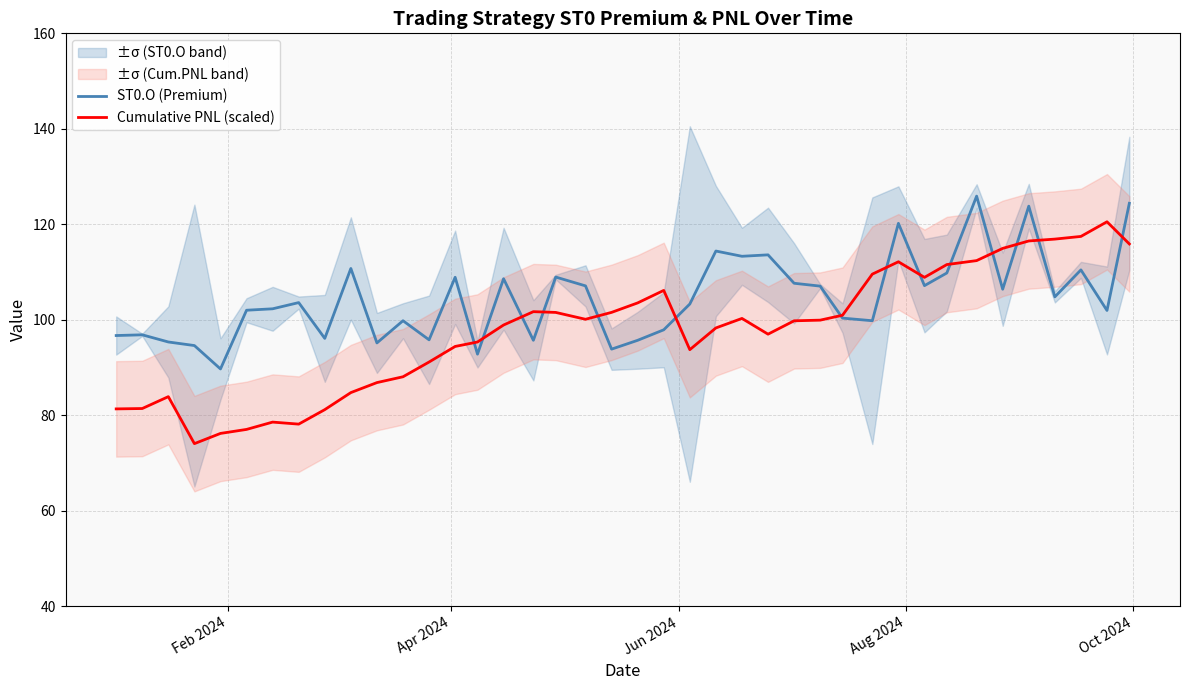

What is the lowest value of the ST0.O (Premium) series?

89.7